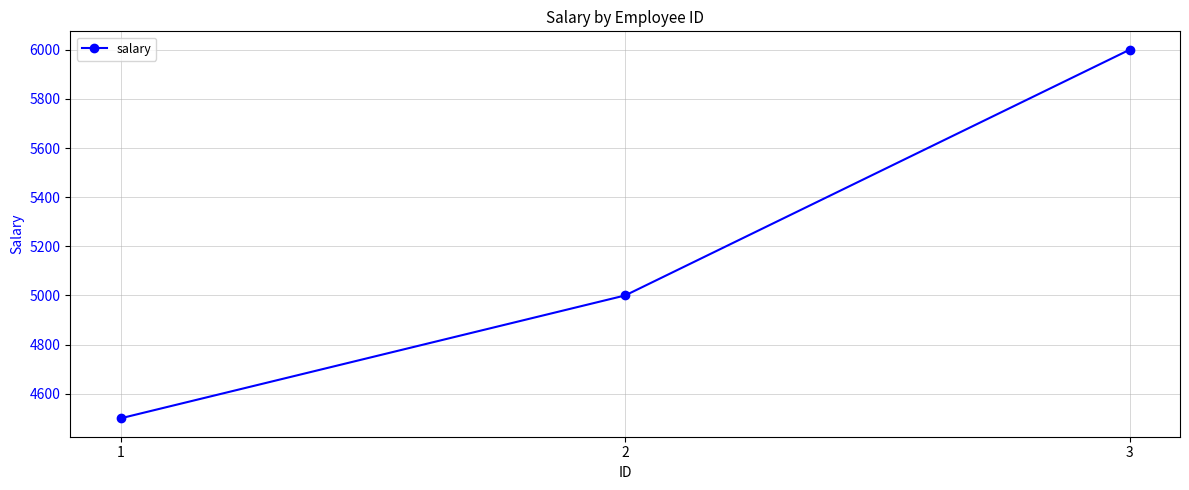

What is the value of the 1st point from the left?

4500